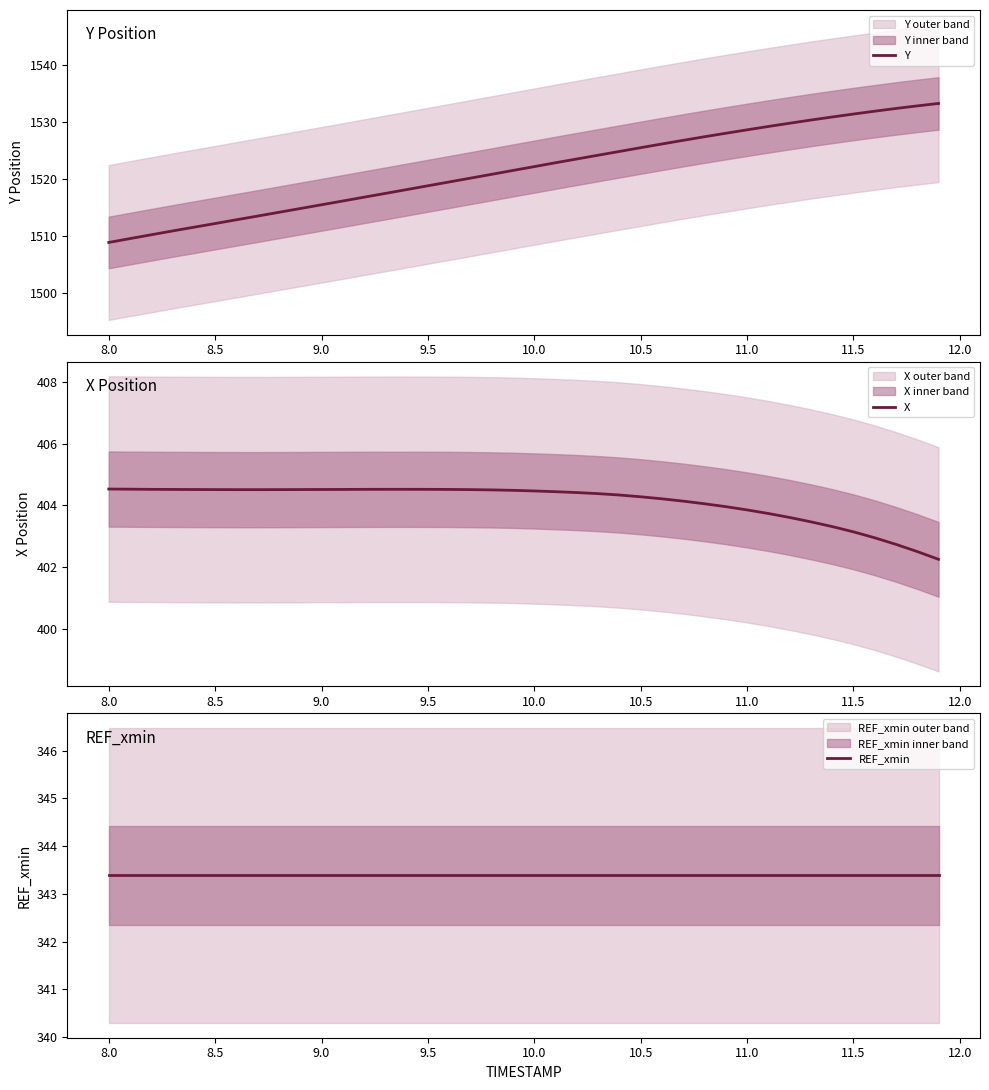

True or false: Y has a value of 1531.4 at 11.5.

True